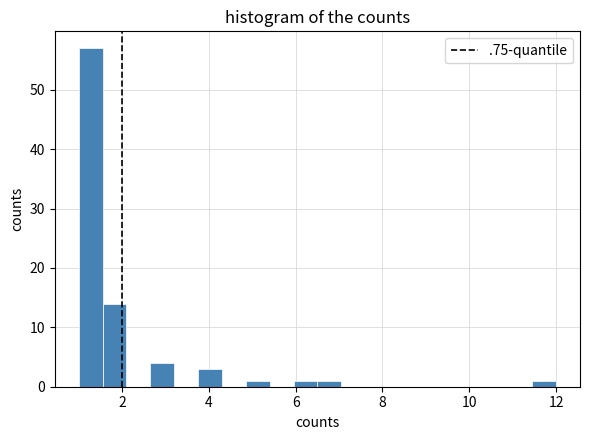

Read against the x-axis, roughly where is the centre of the tallest bar?

1.2